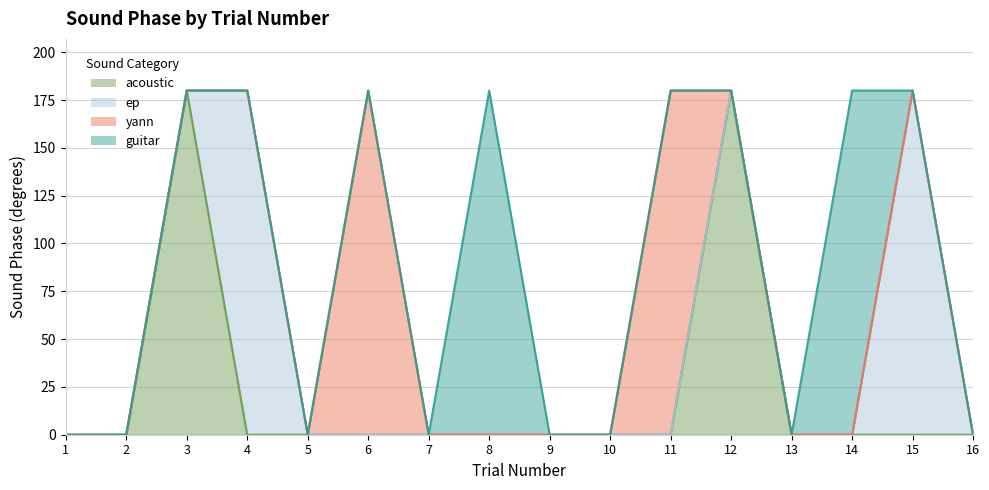

True or false: yann and ep cross at least once.

False